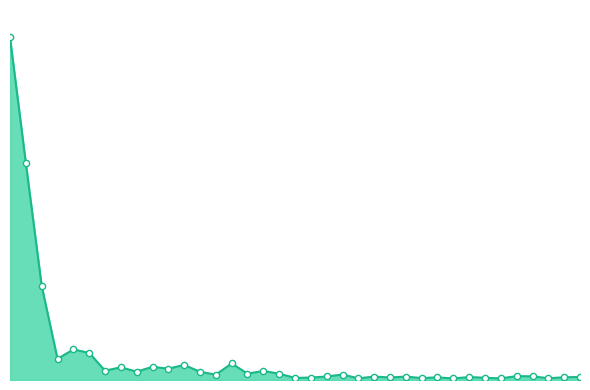

Is this an area chart (filled region under the line)?

Yes